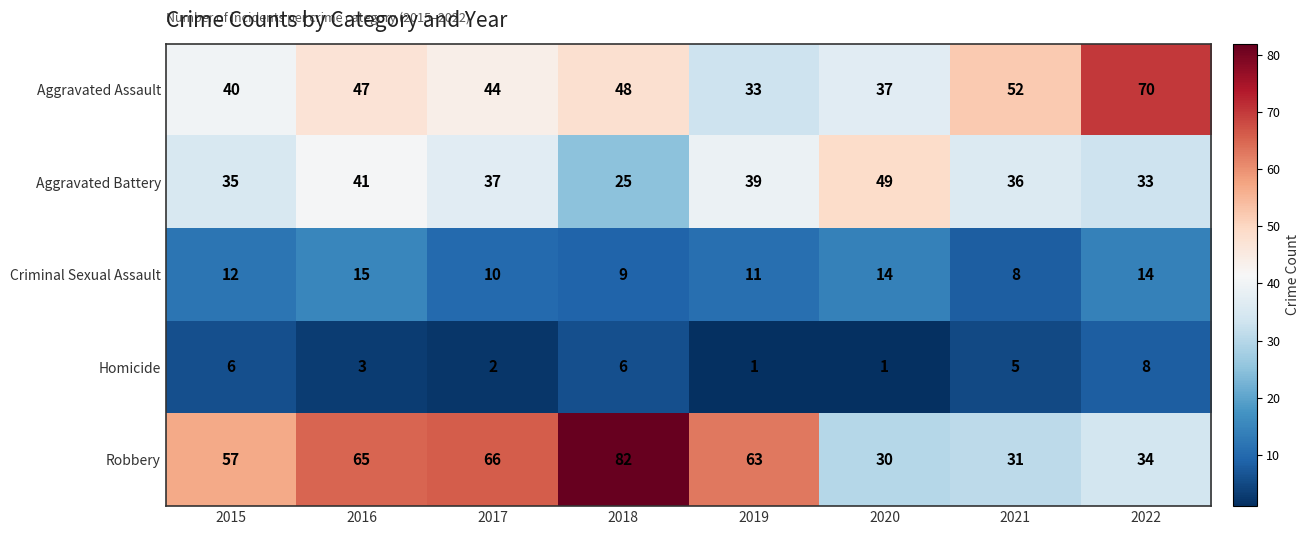

What is the maximum value for Criminal Sexual Assault?

15